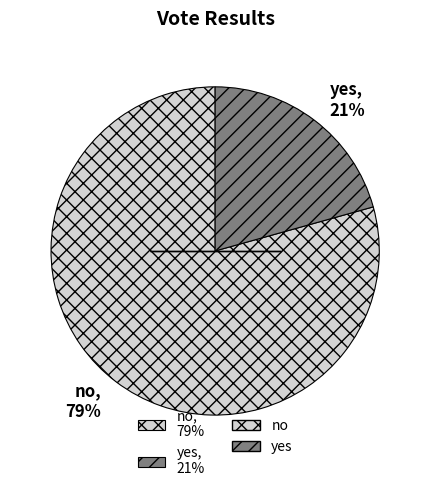

To the nearest percent, what is the average slice percentage?

50%